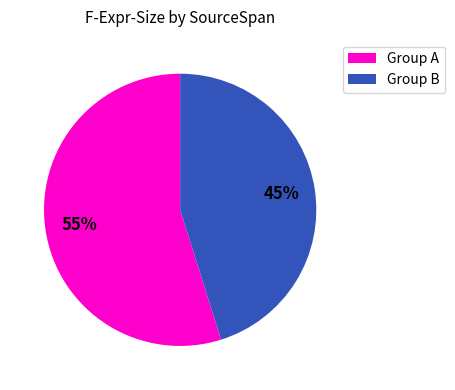

To the nearest percent, what percentage of the pie is Group A?

55%